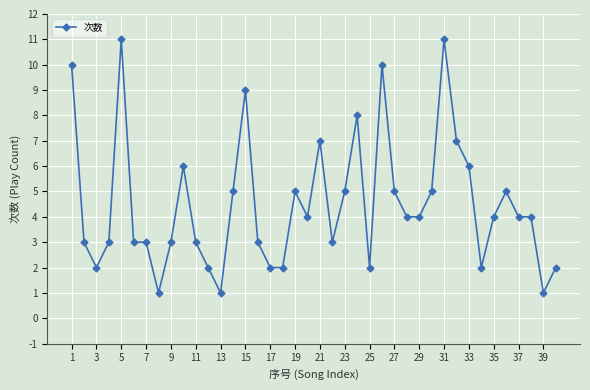

What is the maximum value shown in the chart?

11